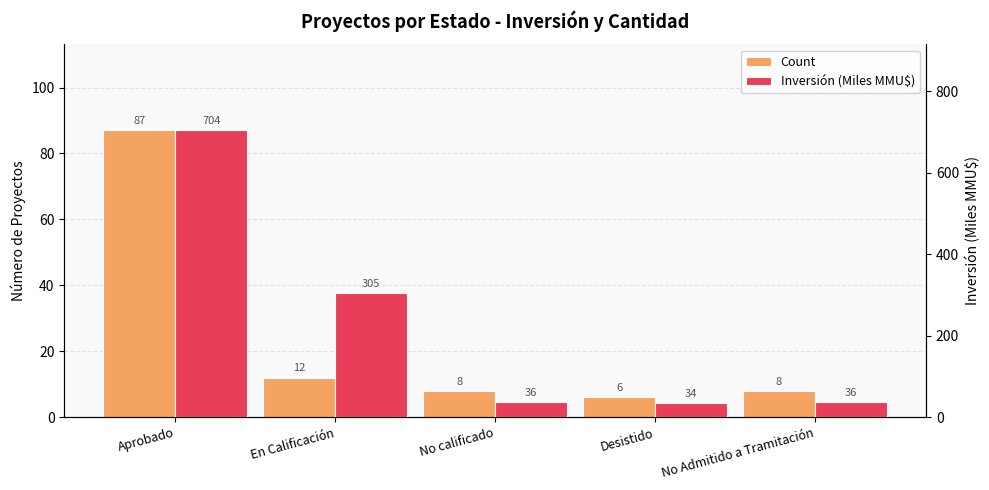

Which category has the highest value in the Count series?

Aprobado